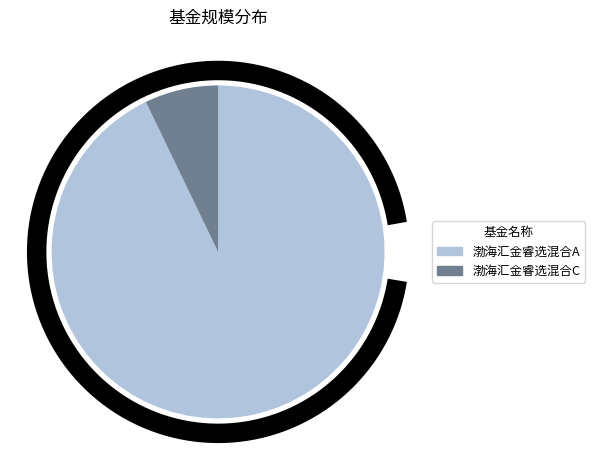

Does any single category account for the majority?

Yes